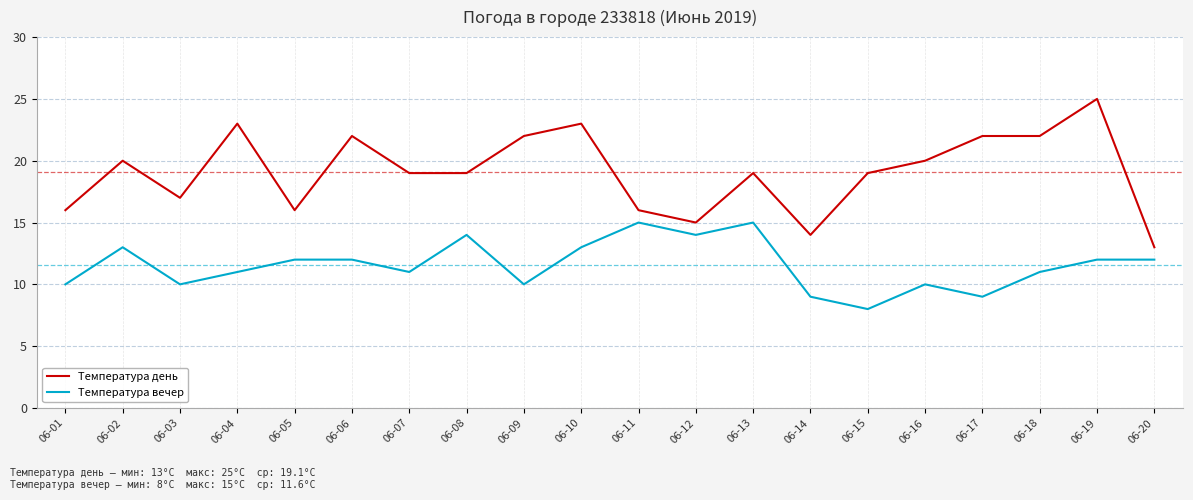

Does the chart display data point markers on the line(s)?

No